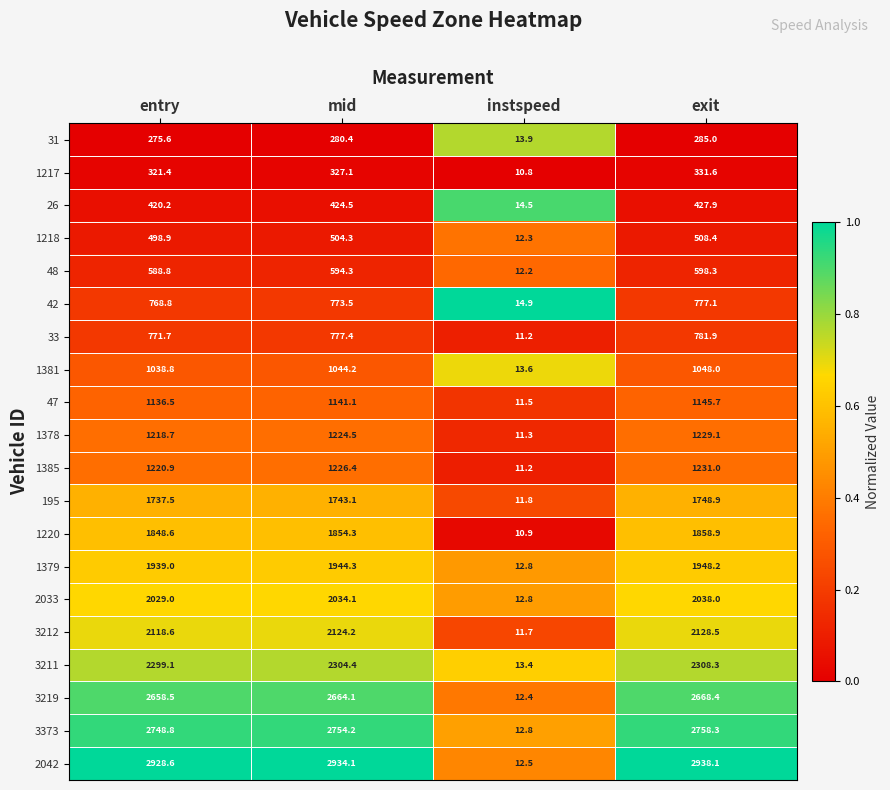

At which label is 1218 closest to 260?

entry